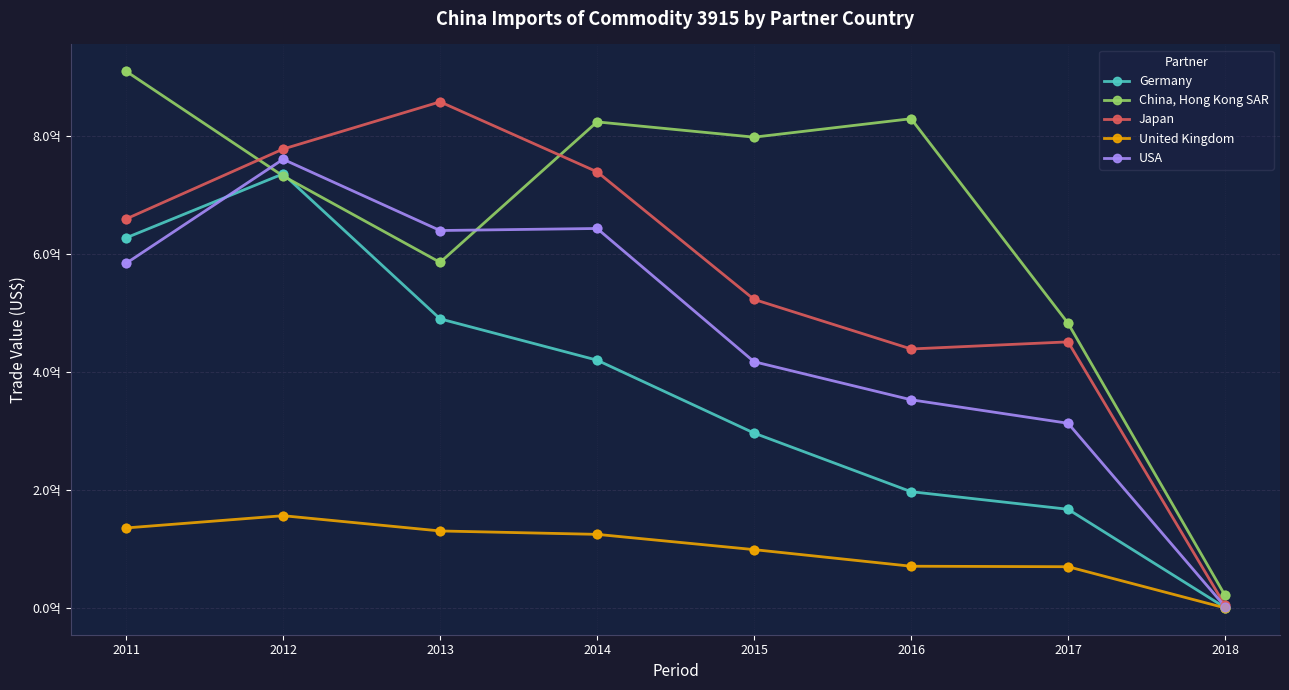

At which category is the sum across all series the highest?

2012